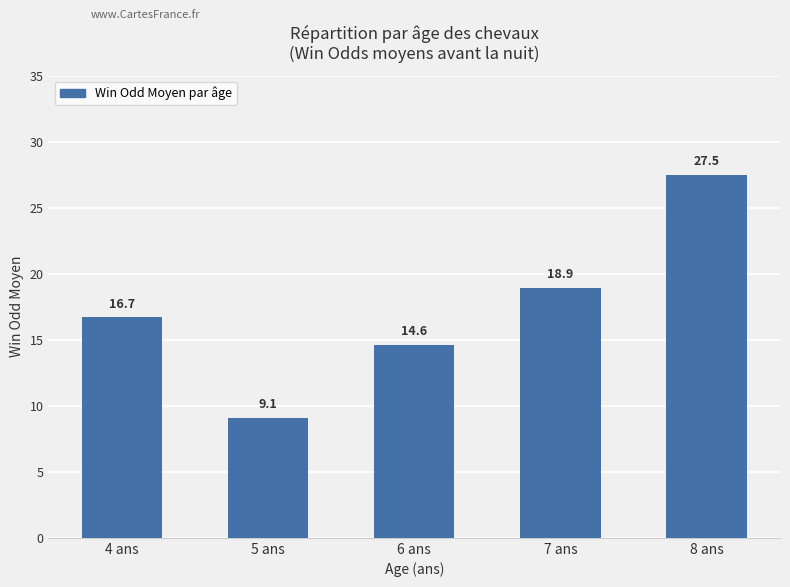

Are the bars grouped side by side (vs. stacked)?

No